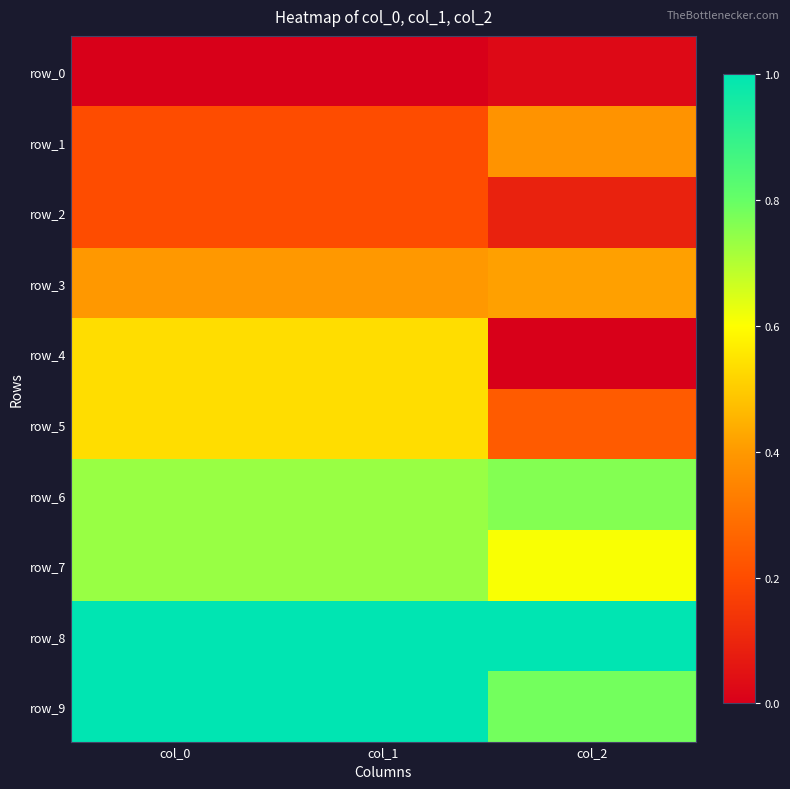

Reading right to left, transcribe all the data shown in this chart.

row_0: col_2=0.0	col_1=0.0	col_0=0.0
row_1: col_2=0.4	col_1=0.2	col_0=0.2
row_2: col_2=0.1	col_1=0.2	col_0=0.2
row_3: col_2=0.4	col_1=0.4	col_0=0.4
row_4: col_2=0.0	col_1=0.5	col_0=0.5
row_5: col_2=0.2	col_1=0.5	col_0=0.5
row_6: col_2=0.8	col_1=0.7	col_0=0.7
row_7: col_2=0.6	col_1=0.7	col_0=0.7
row_8: col_2=1.0	col_1=1.0	col_0=1.0
row_9: col_2=0.8	col_1=1.0	col_0=1.0